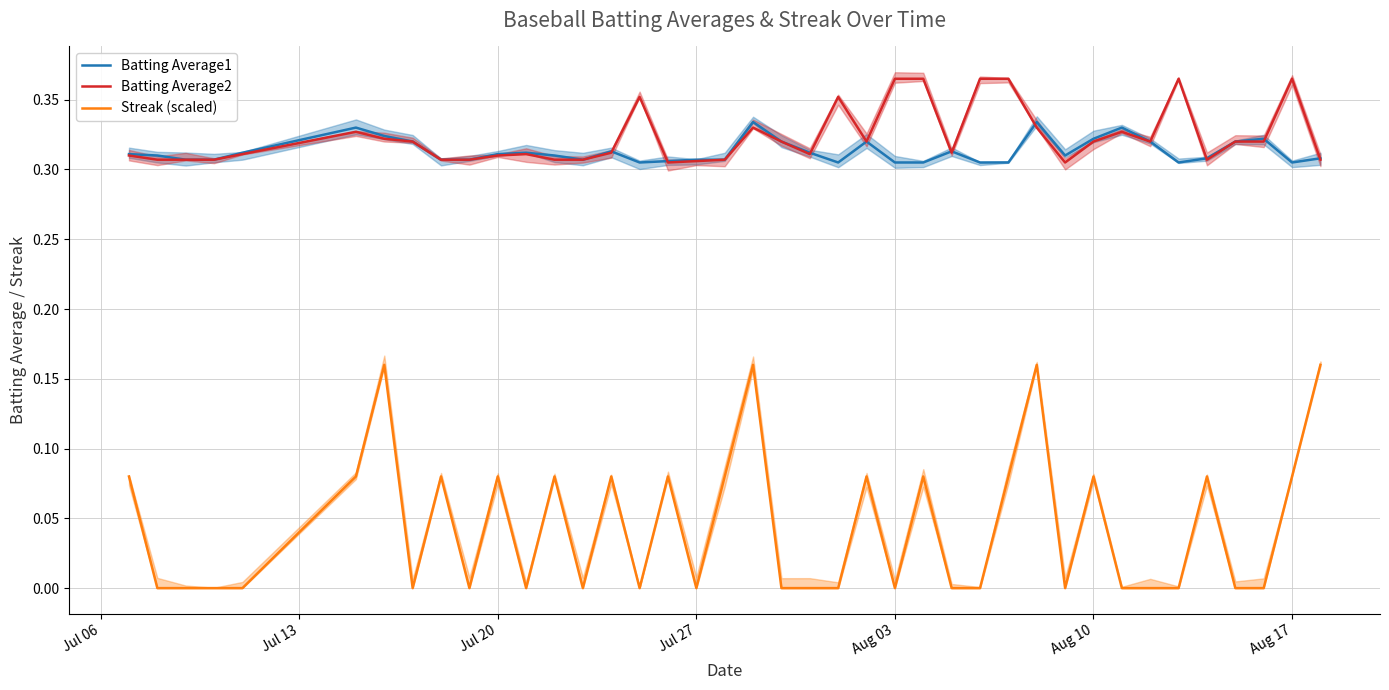

True or false: Batting Average2 and Streak (scaled) cross at least once.

False